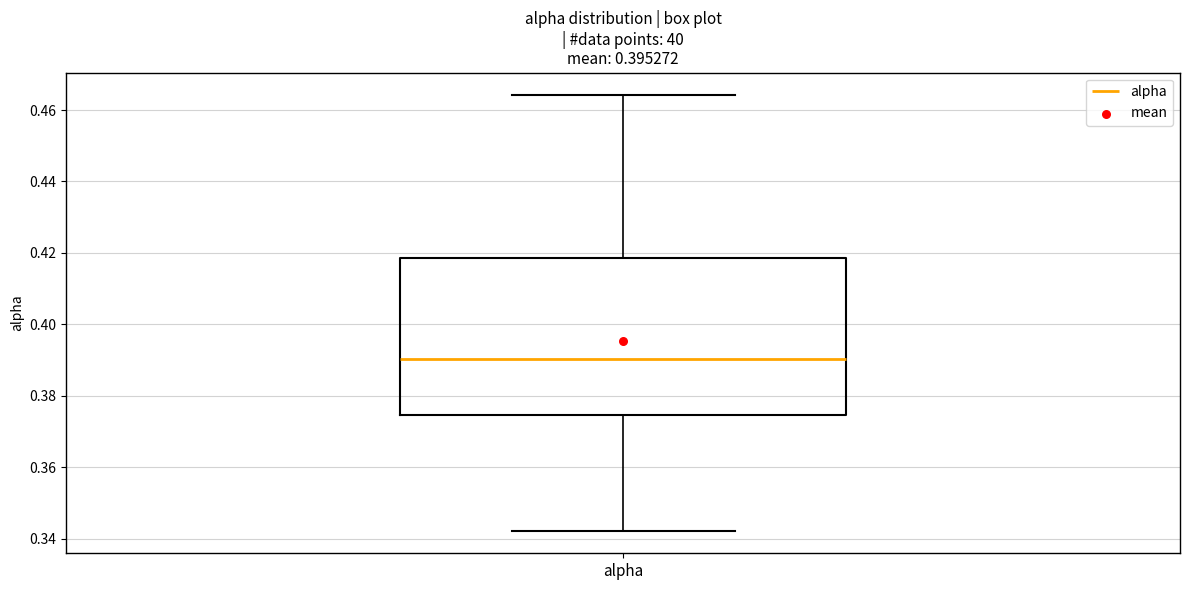

Where is the upper edge of the box for alpha on the y-axis? The values are not printed on the chart, so give them approximately, as read against the axis.

0.418